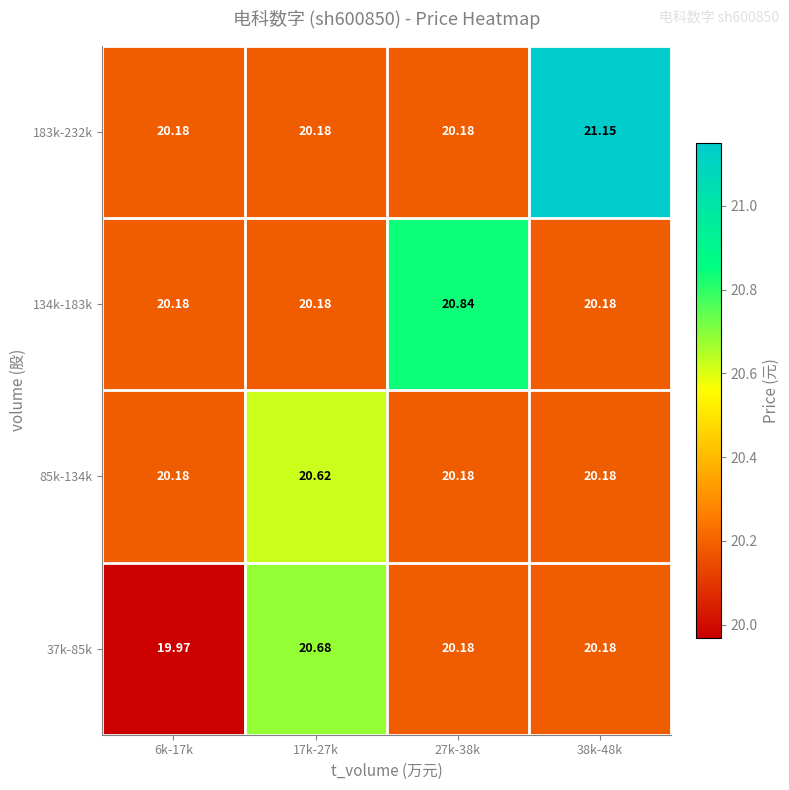

Is the value of 37k-85k at 6k-17k greater than the value of 134k-183k at 38k-48k?

No